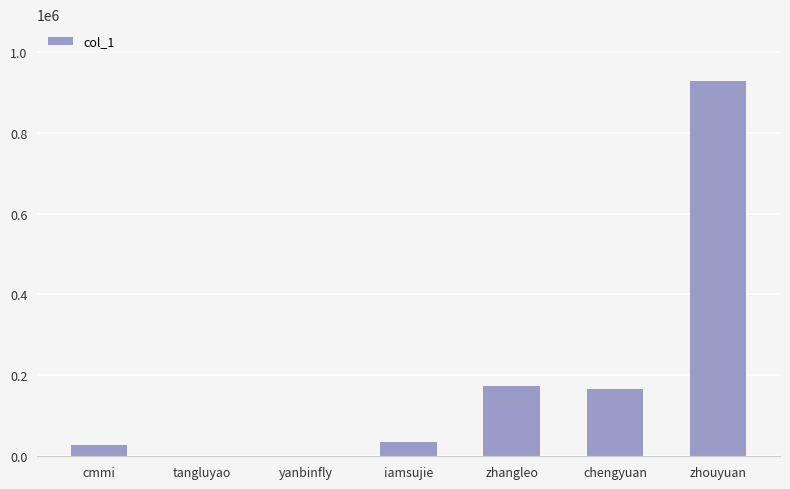

Are the bars horizontal?

No